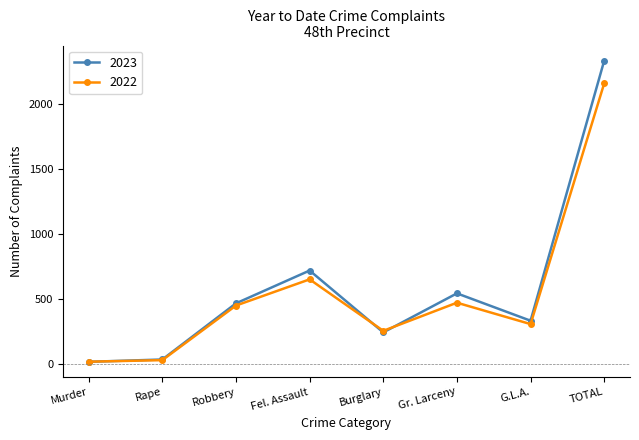

Rank the series by their maximum value, from lowest to highest.

2022, 2023